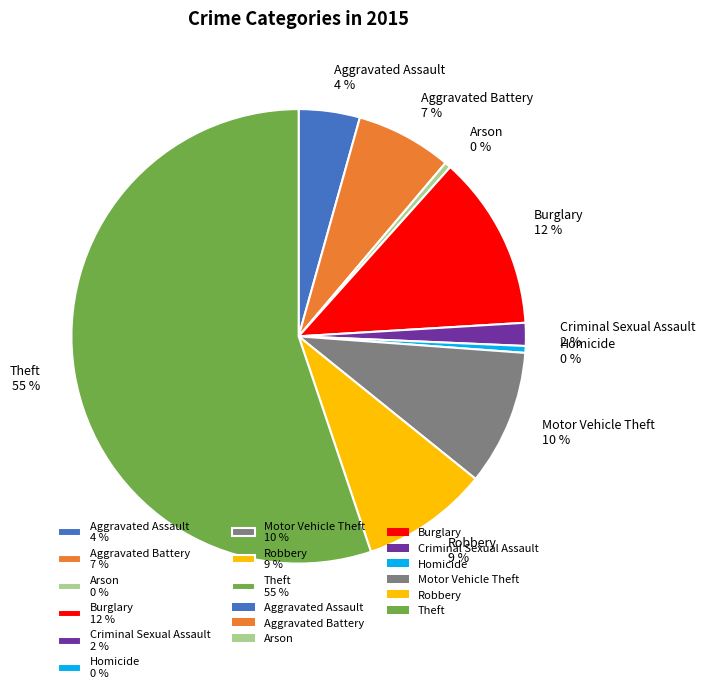

Count the number of slices in the pie.

9